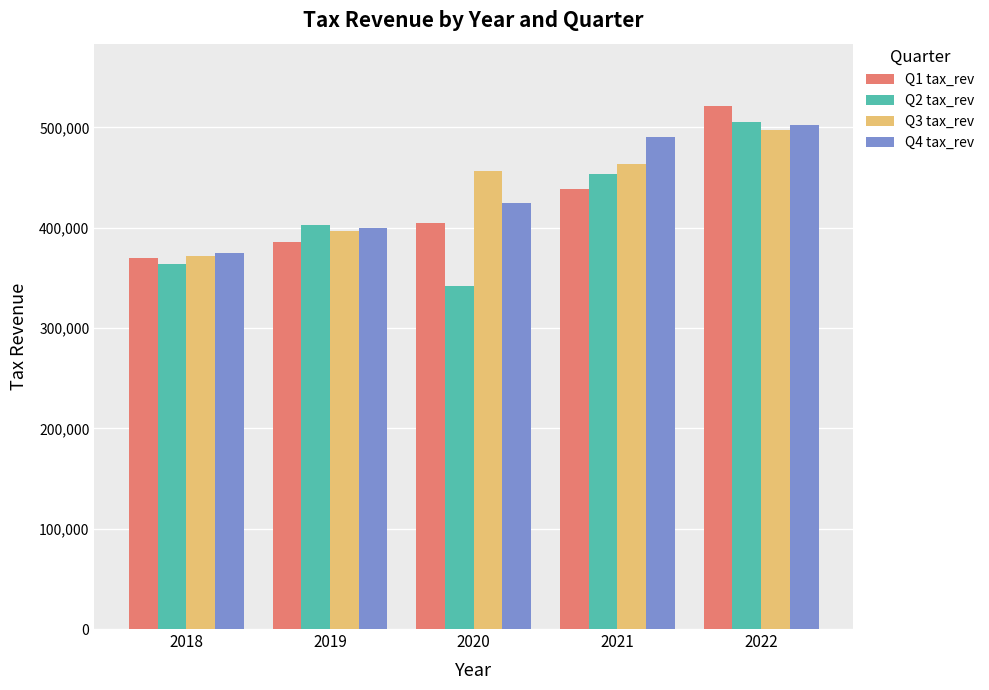

Which series has the widest spread of values?

Q2 tax_rev